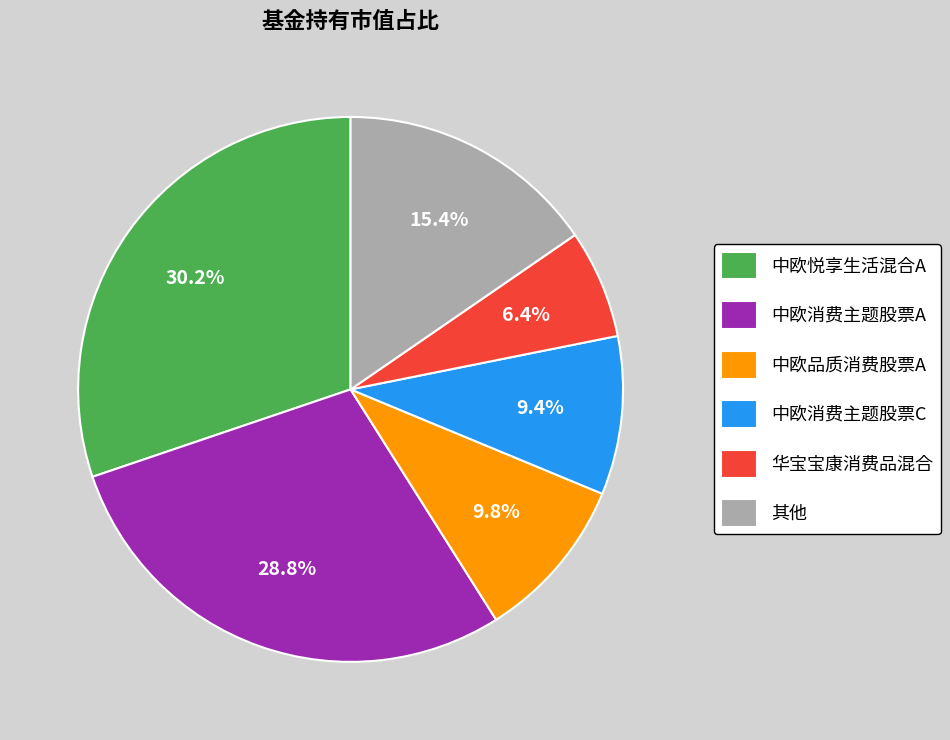

How many segments does this pie chart have?

6